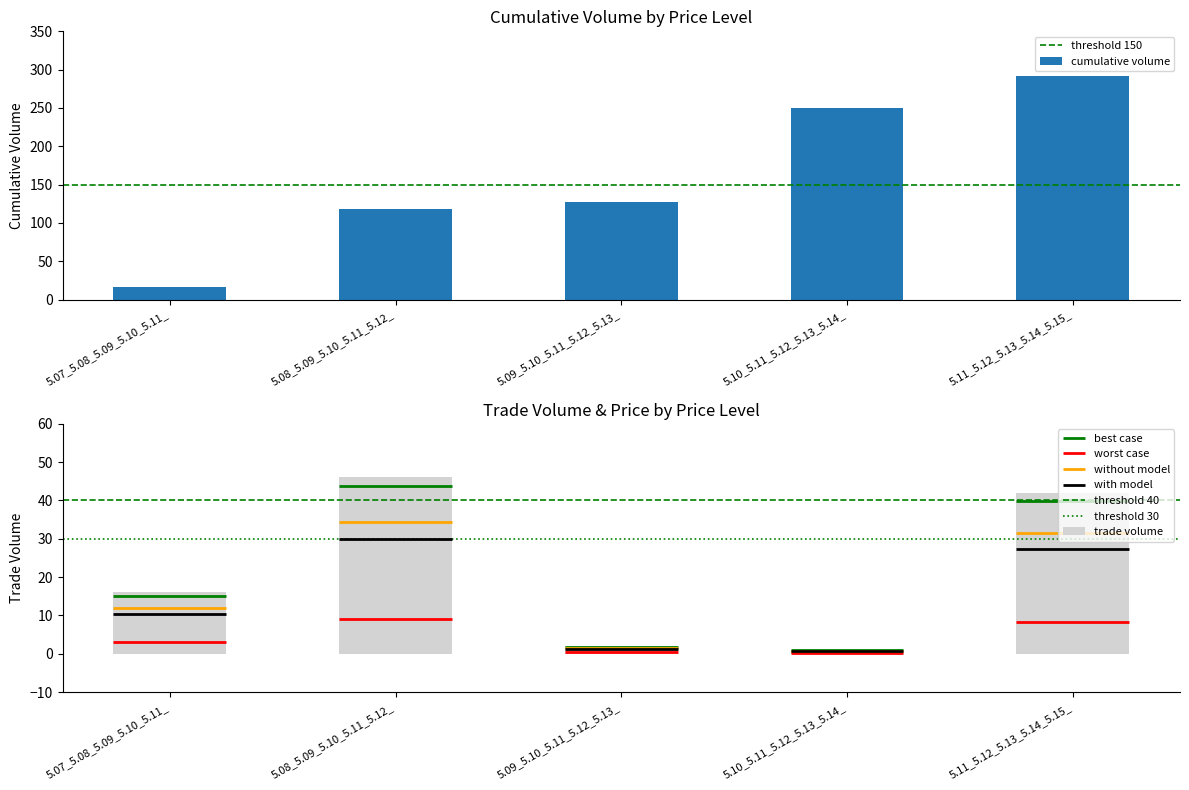

Reading left to right, what are all the values shown in this chart?

col_3 (cumulative): 16	118	127	250	292
col_2 (trade vol): 16	46	2	1	42